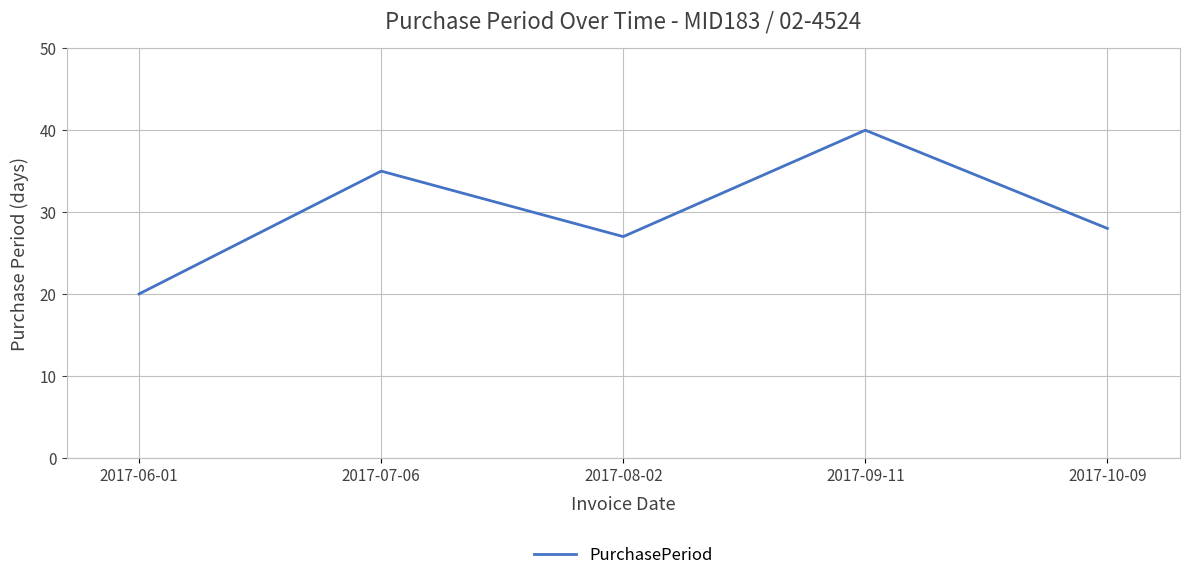

At which category does the chart reach its peak across all series?

2017-09-11